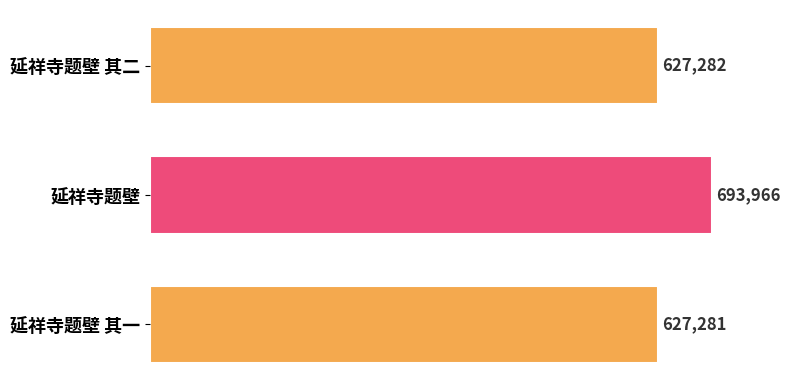

At which label is the value closest to 660623?

延祥寺题壁 其二